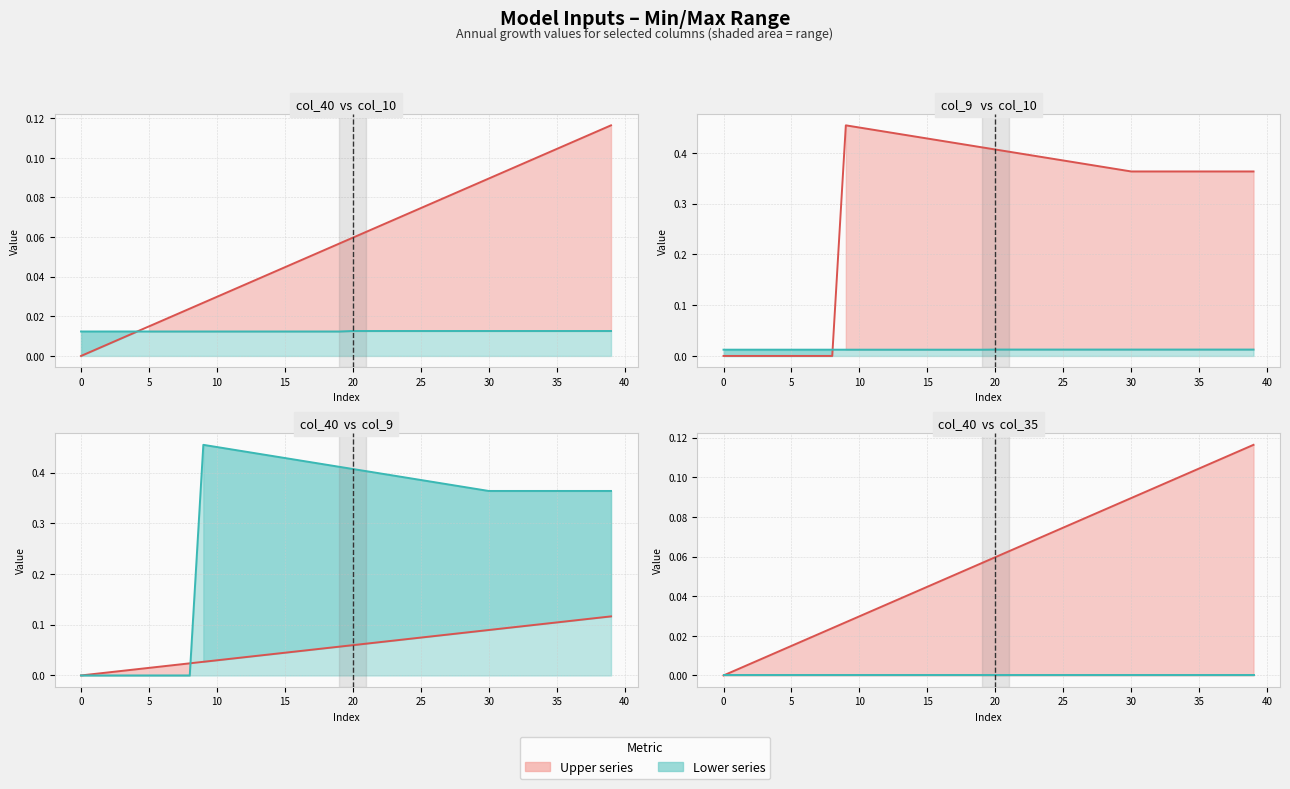

Rank the categories by col_10 value from highest to lowest.

20, 21, 22, 23, 24, 25, 26, 27, 28, 29, 30, 31, 32, 33, 34, 35, 36, 37, 38, 39, 0, 1, 2, 3, 4, 5, 6, 7, 8, 9, 10, 11, 12, 13, 14, 15, 16, 17, 18, 19